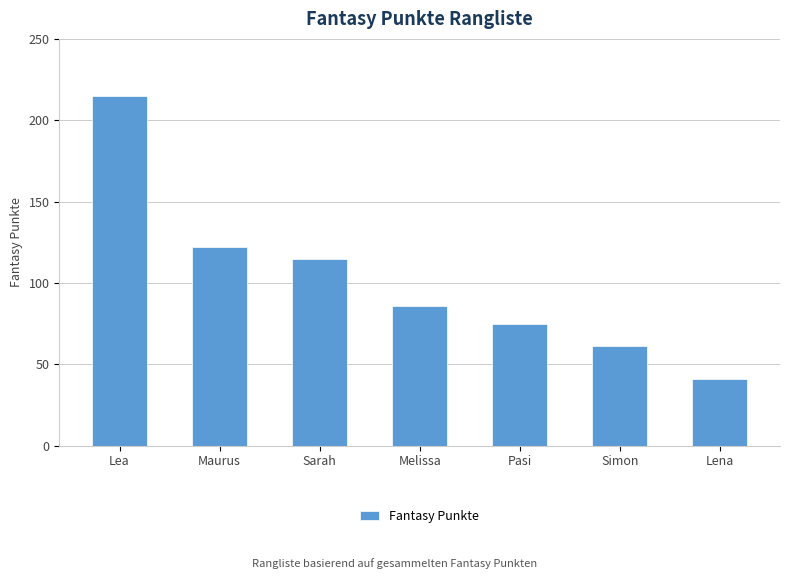

What is the difference between the values at Simon and Lea?

154